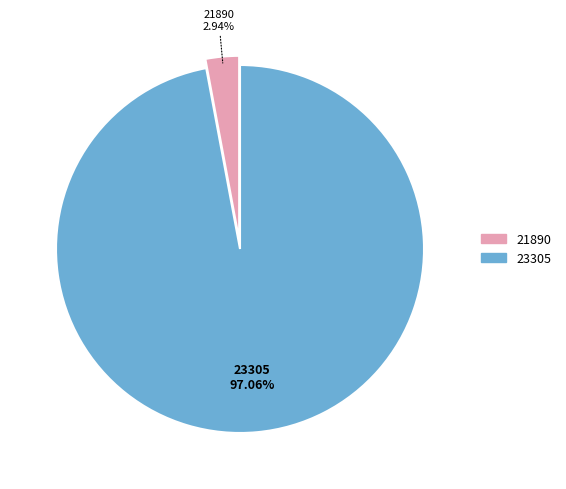

Is there a majority slice in this chart?

Yes